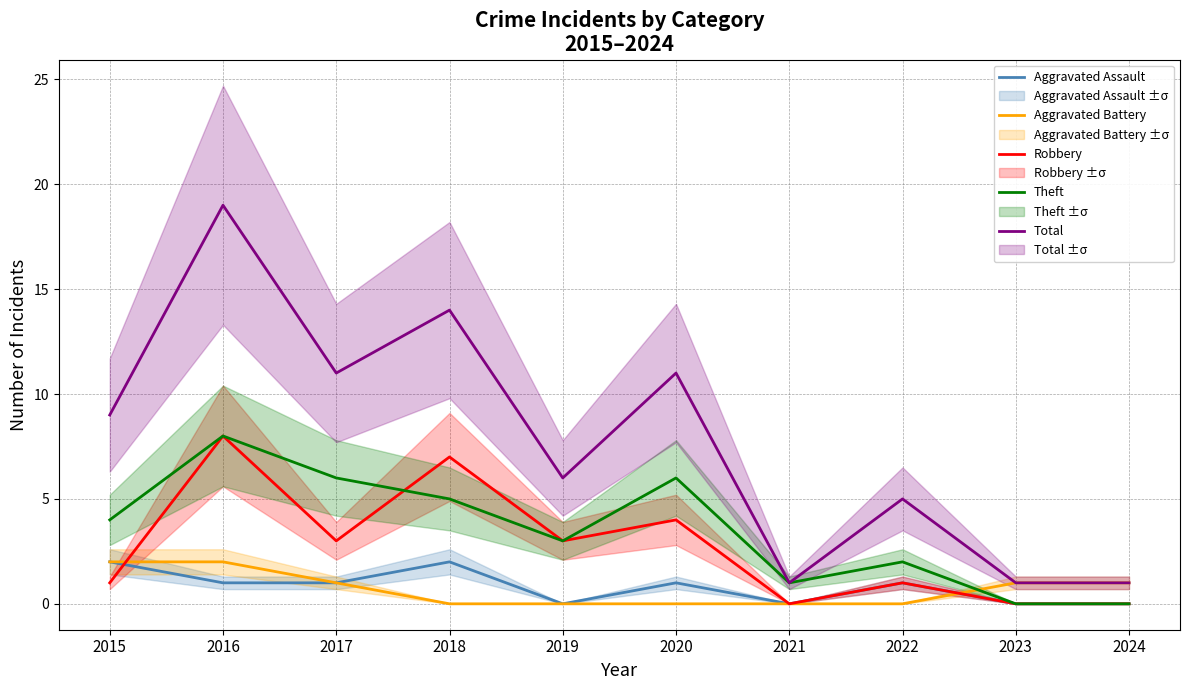

Is the value of Theft at 2018 greater than the value of Robbery at 2019?

Yes